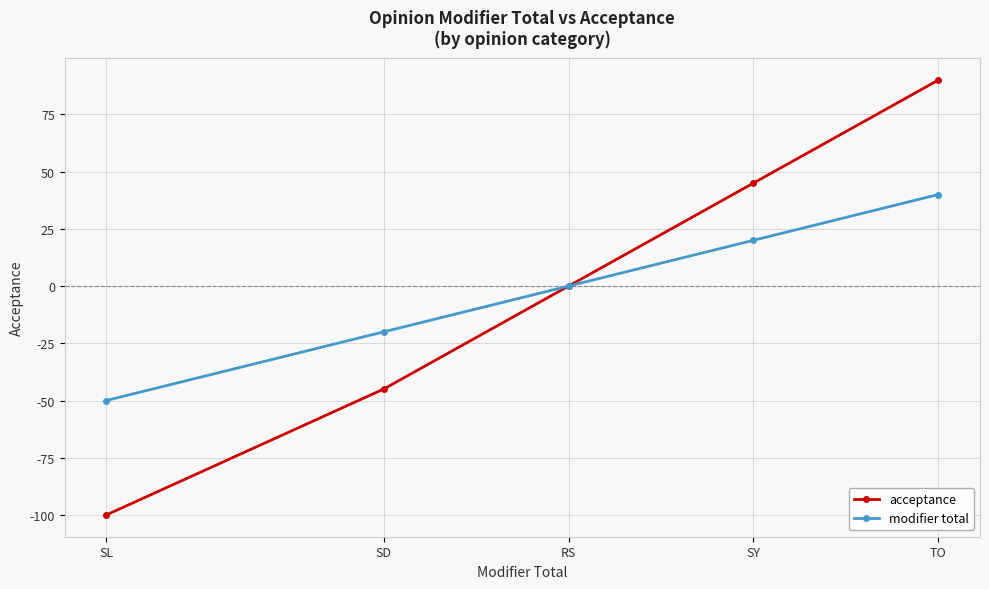

What is the label of the 1st point from the left?

SL